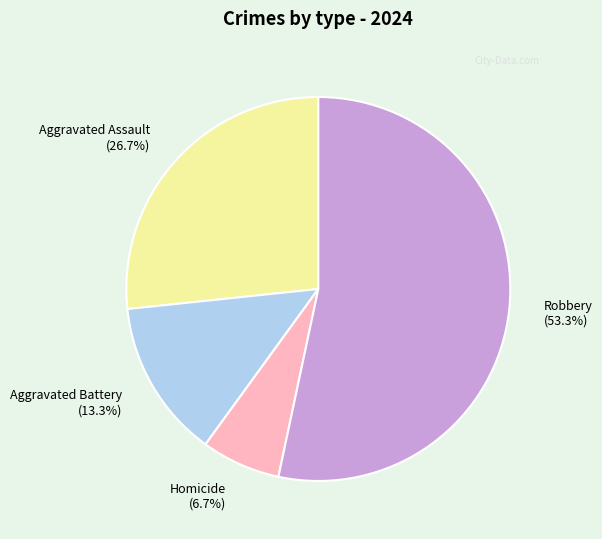

Which has a higher value, Robbery or Homicide?

Robbery